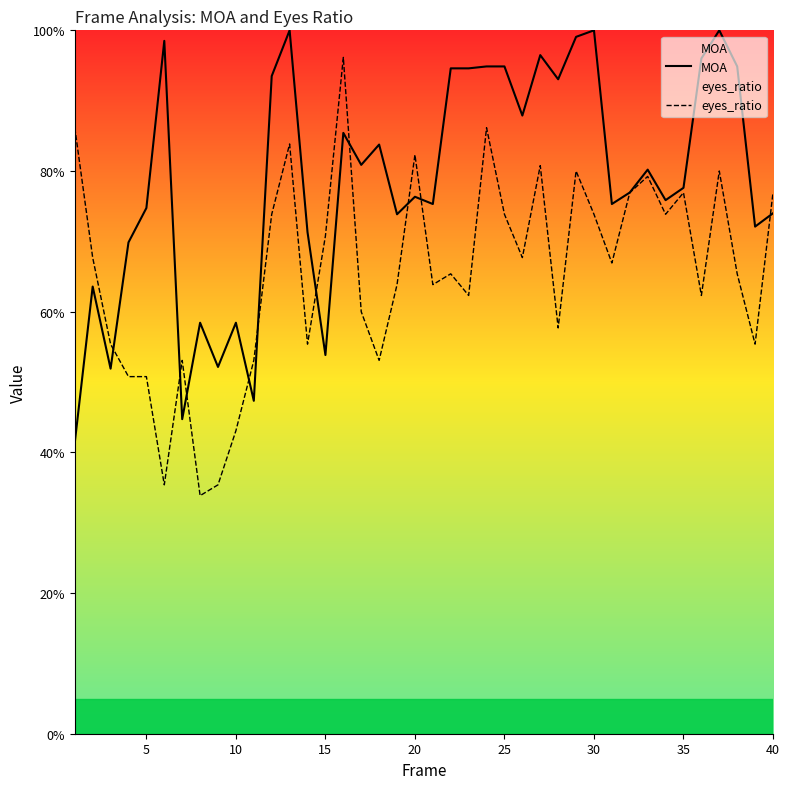

Does the chart have visible grid lines?

No